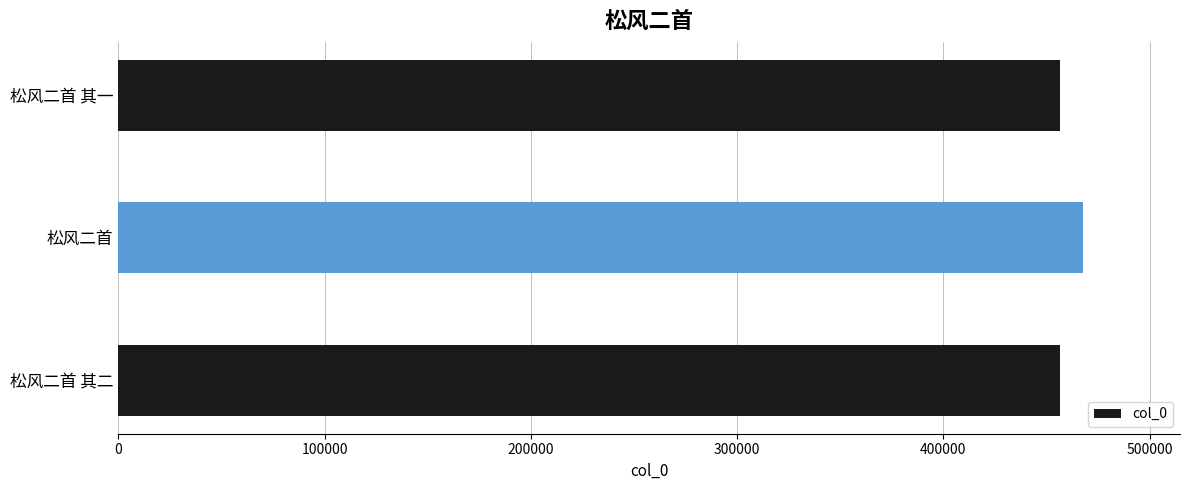

Is it true that the value at 松风二首 is 148374?

False